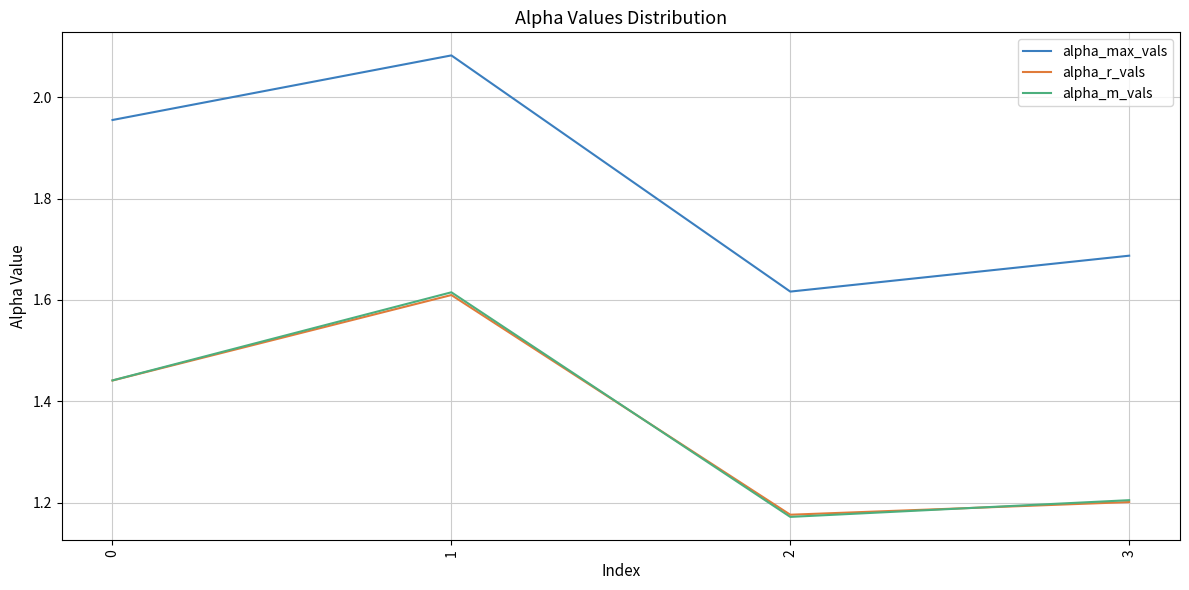

Where is the first local maximum for alpha_m_vals?

1